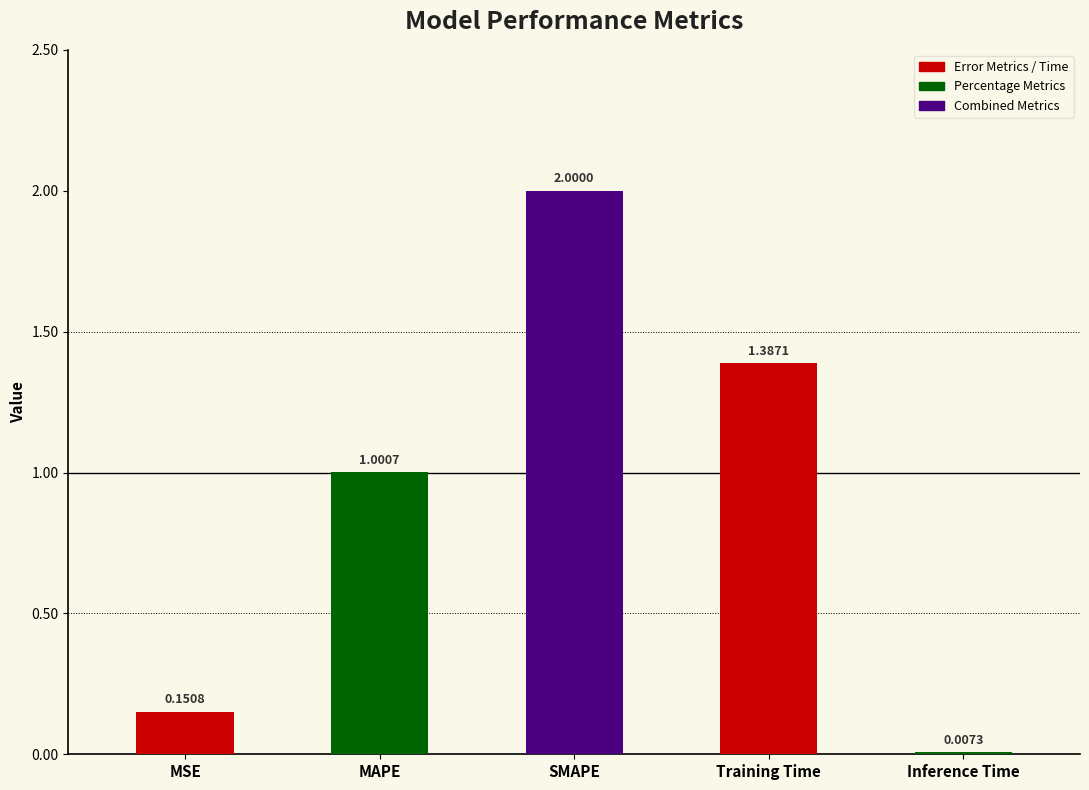

At which label does the data first exceed 1?

MAPE